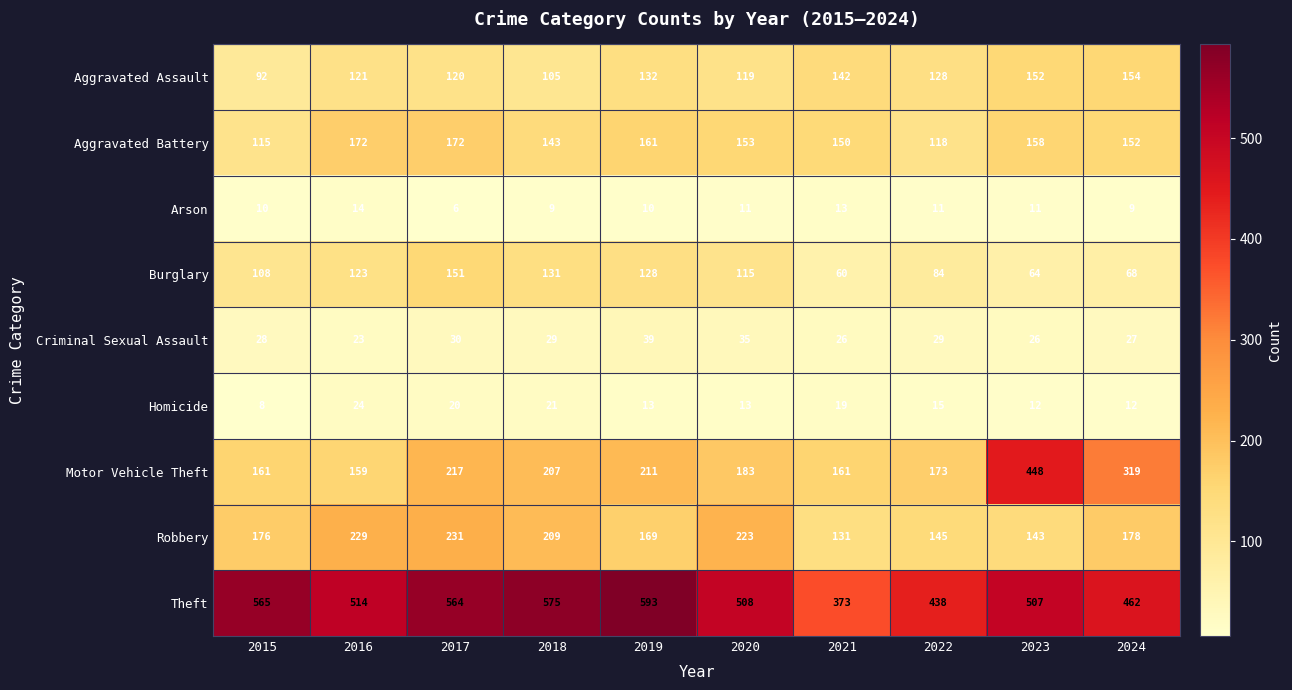

What is the total value across all series at 2023?

1521